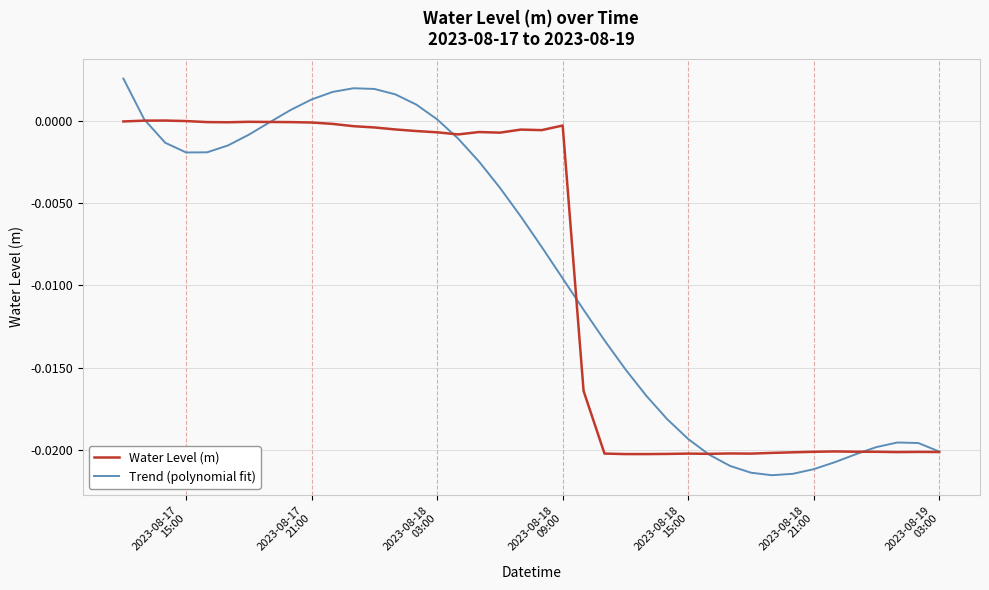

List the series in order of their peak value, lowest first.

Water Level (m), Trend (polynomial fit)